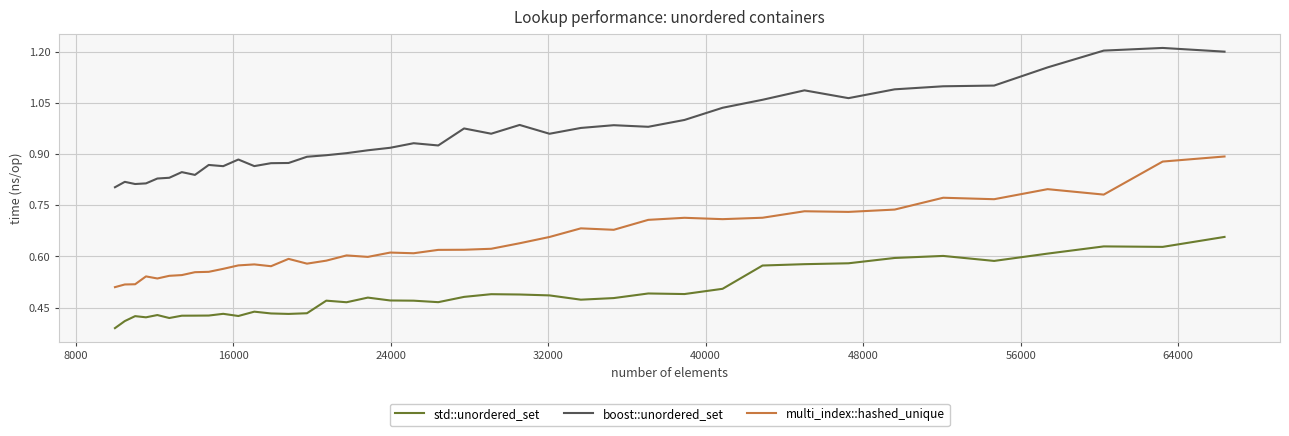

True or false: multi_index::hashed_unique and std::unordered_set intersect in this chart.

False